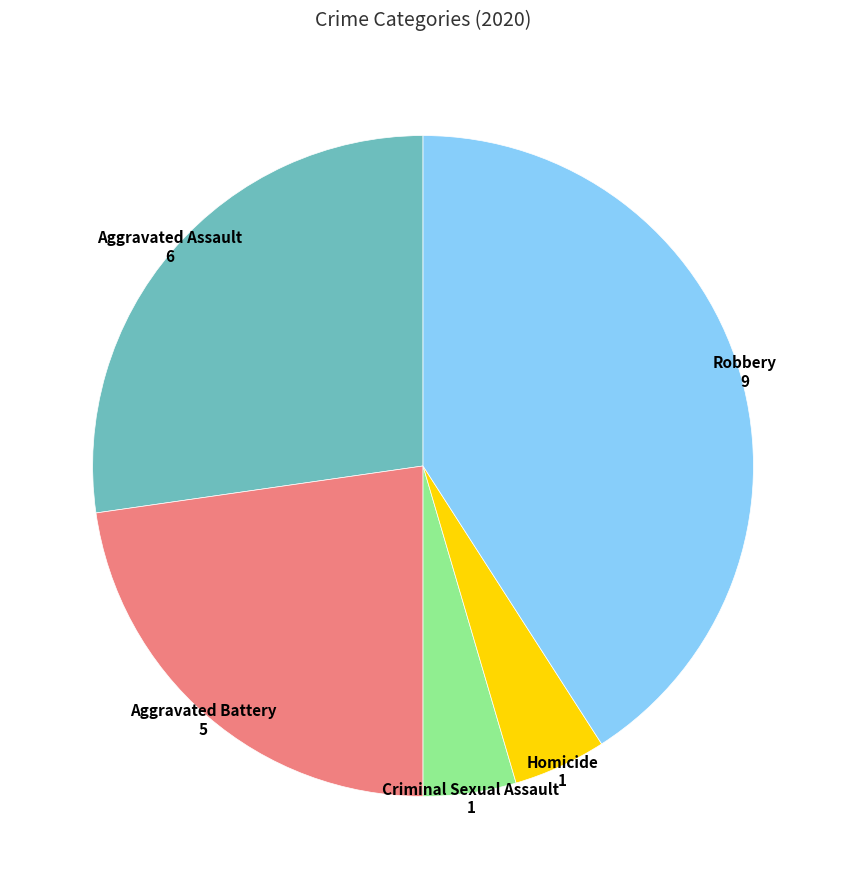

Is Aggravated Battery the majority of the pie?

No